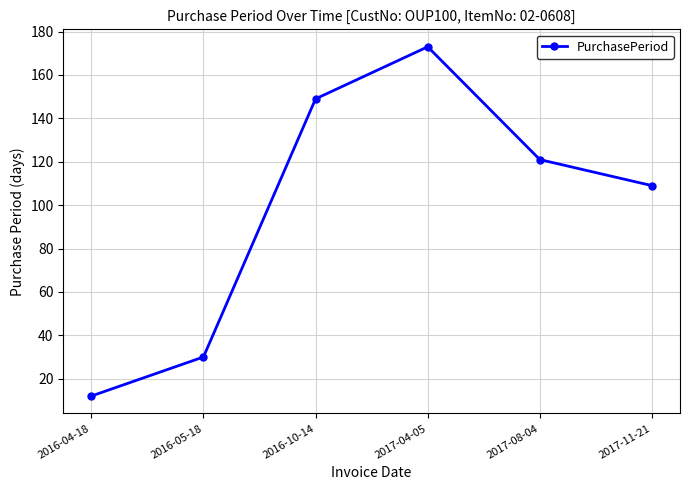

List the labels in order of value, largest first.

2017-04-05, 2016-10-14, 2017-08-04, 2017-11-21, 2016-05-18, 2016-04-18